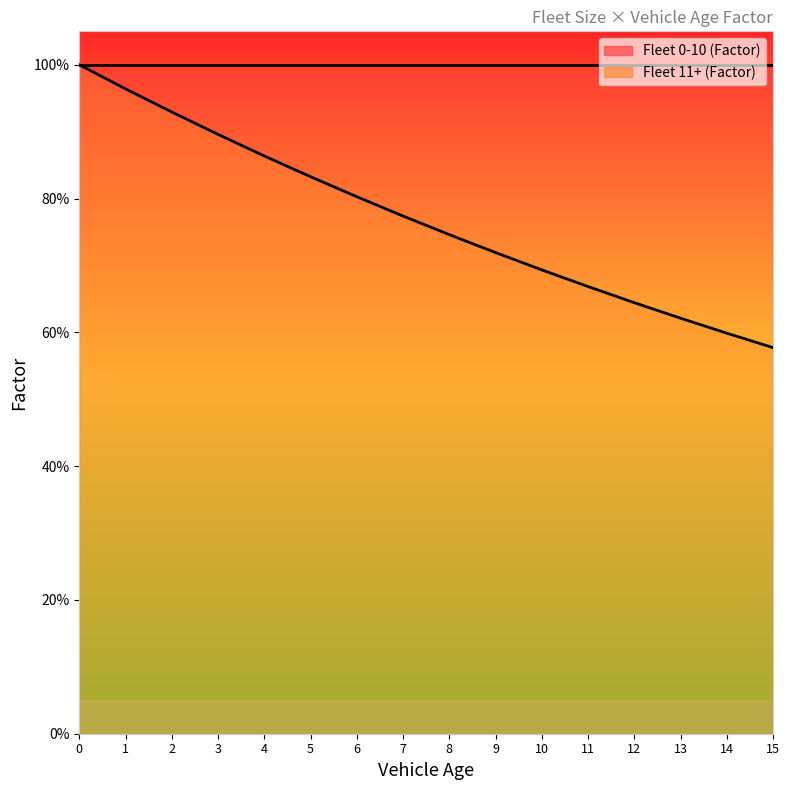

What is the value of the 2nd point from the left?

1.0